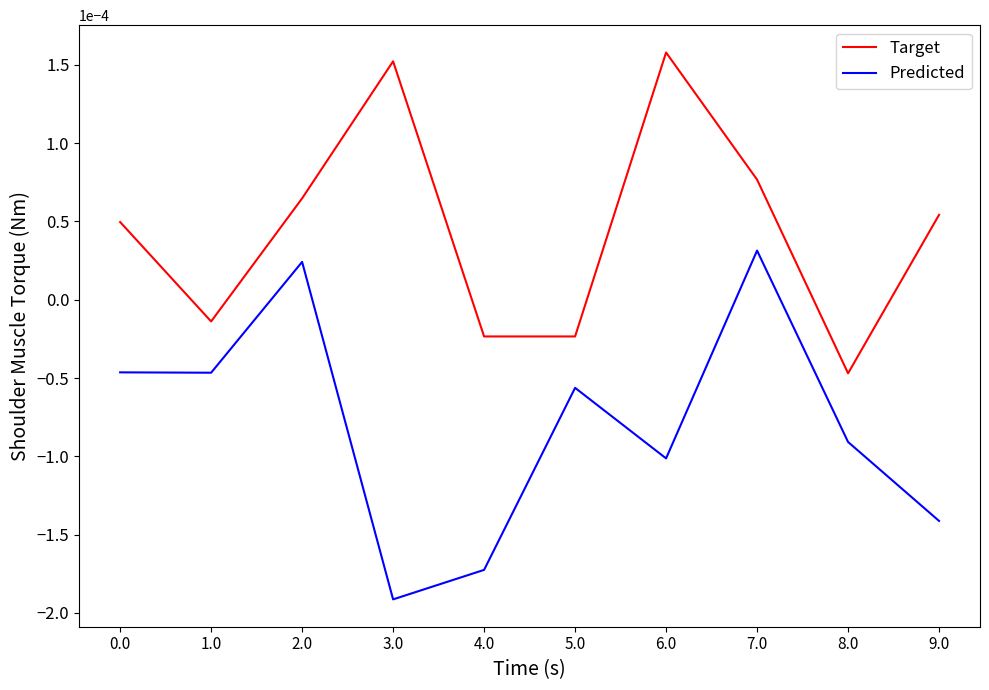

At which category is the sum across all series the highest?

7.0